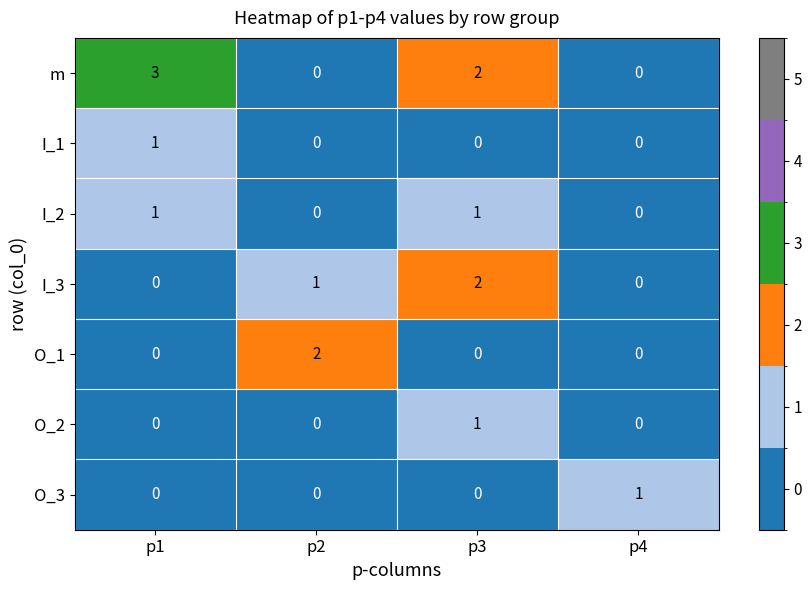

The value of I_2 at p1 is 1. True or false?

True